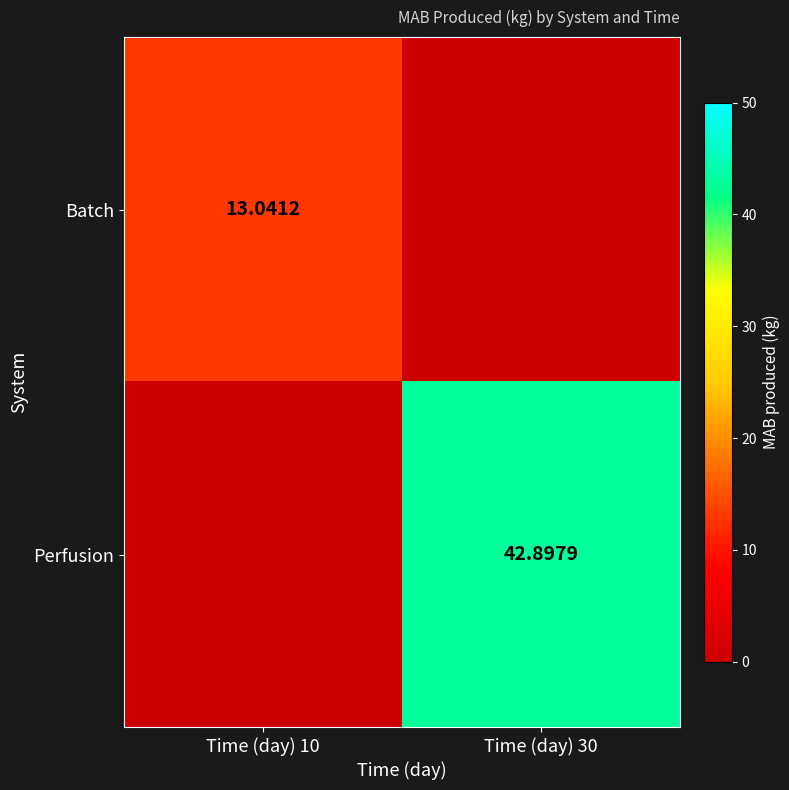

Is the value of Perfusion at Time (day) 30 greater than the value of Batch at Time (day) 10?

Yes